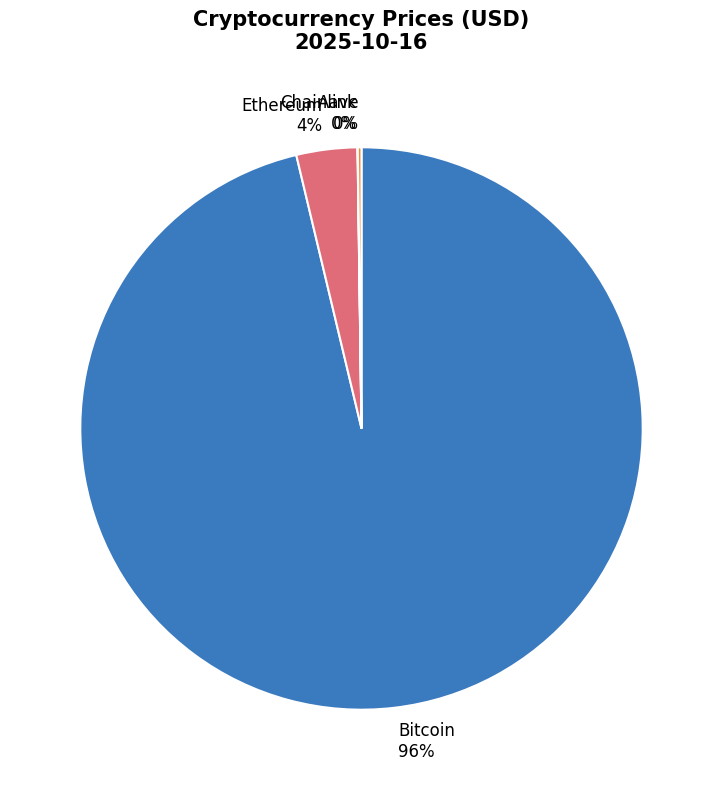

Is it true that Bitcoin 96% is 84% of the pie?

False